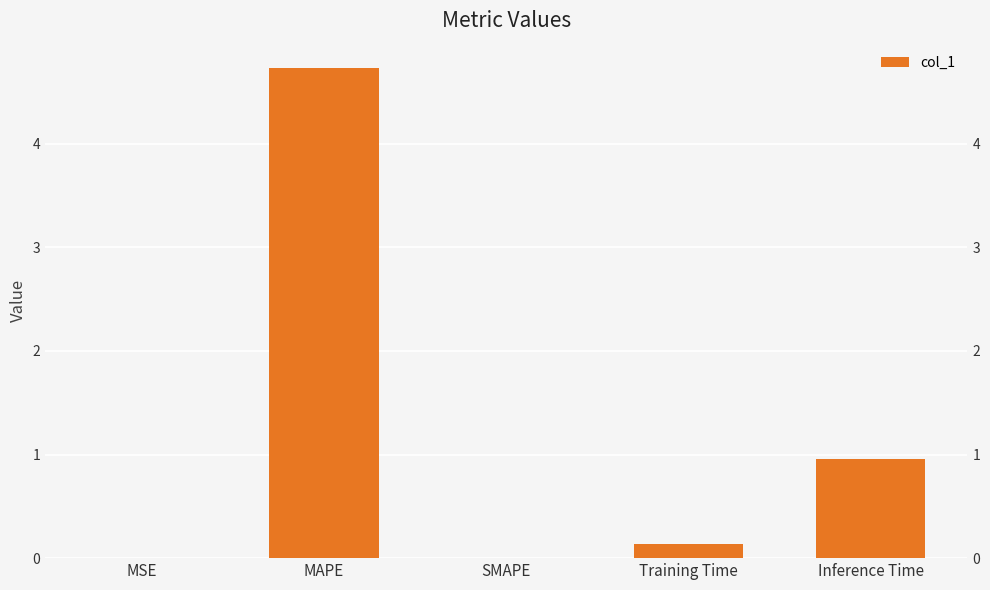

Reading right to left, extract all data points from this chart.

Inference Time=1.0	Training Time=0.1	SMAPE=0.0	MAPE=4.7	MSE=0.0